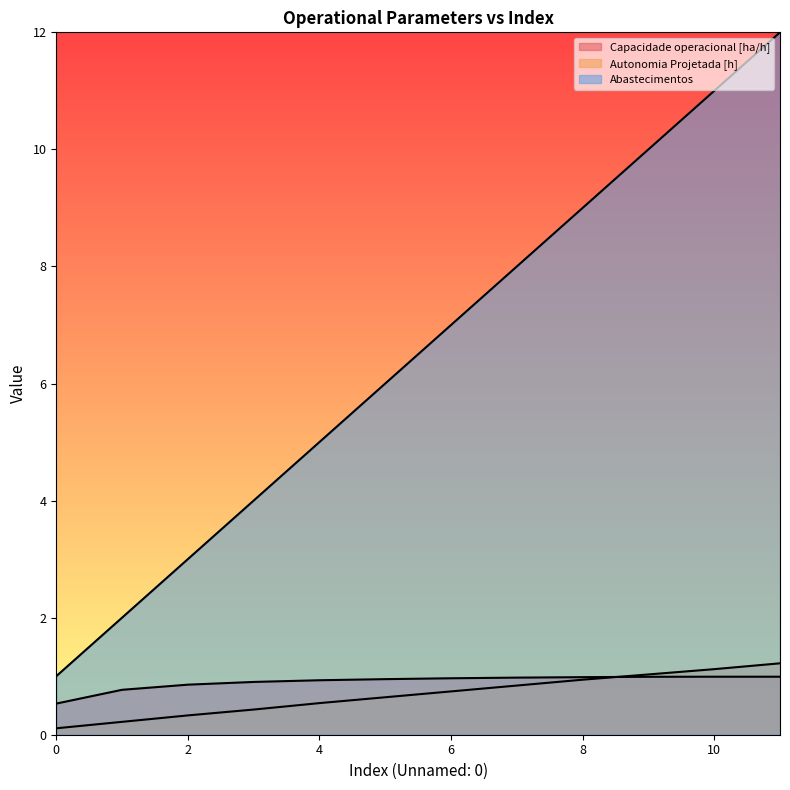

Rank the categories by Autonomia Projetada [h] value from highest to lowest.

11, 10, 9, 8, 7, 6, 5, 4, 3, 2, 1, 0